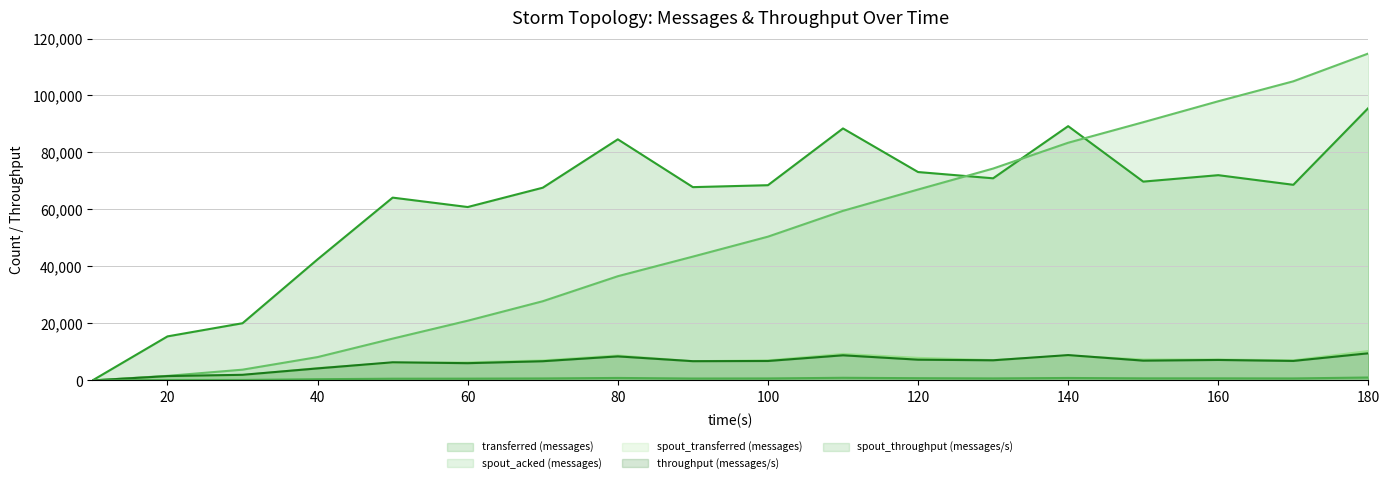

Is the value of spout_transferred (messages) at 150 greater than the value of transferred (messages) at 160?

No